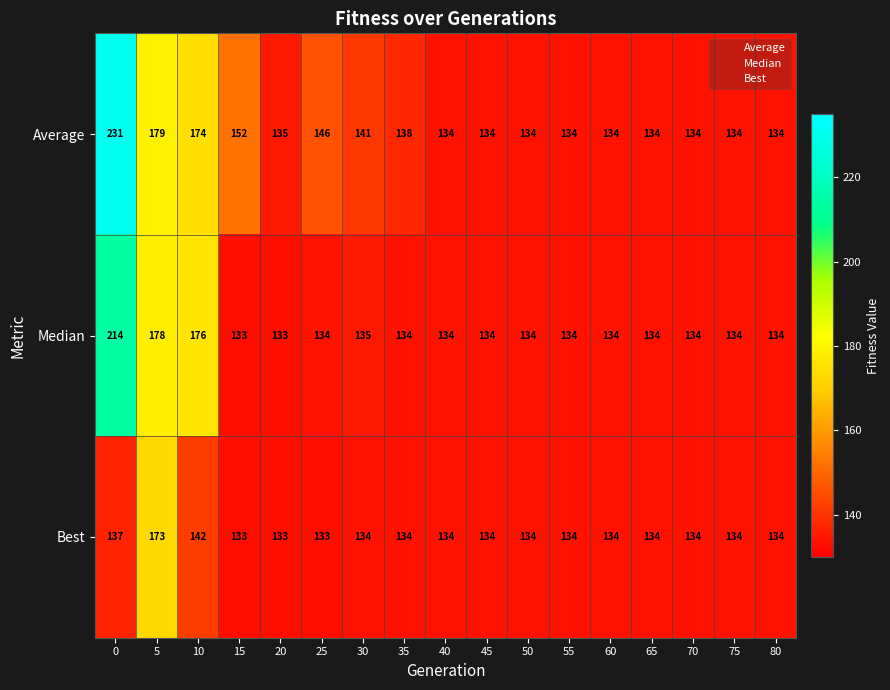

What is the difference between the maximum and minimum values in the Average series?

97